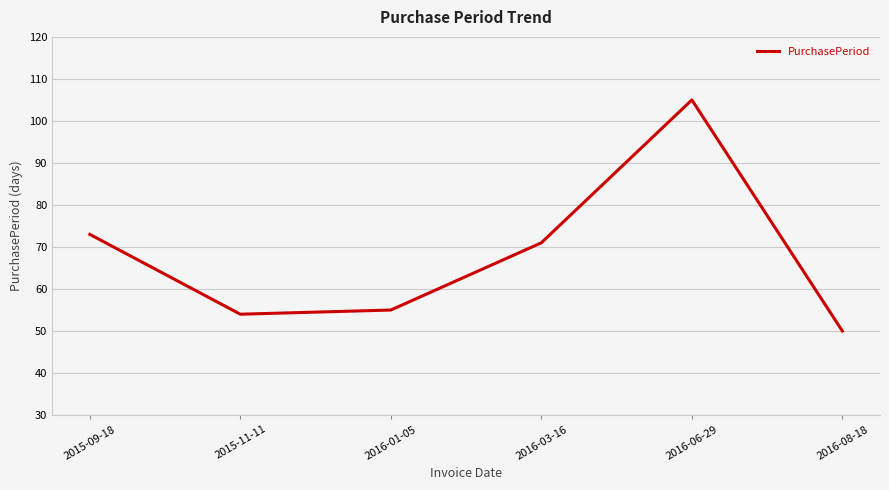

What position from the left is 2015-09-18?

1